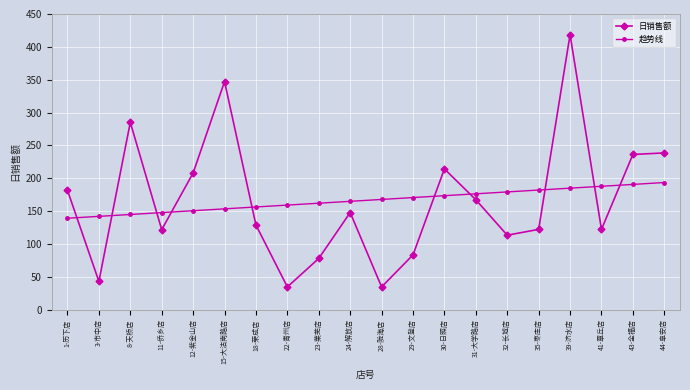

At which category is the sum across all series the highest?

39-济水店